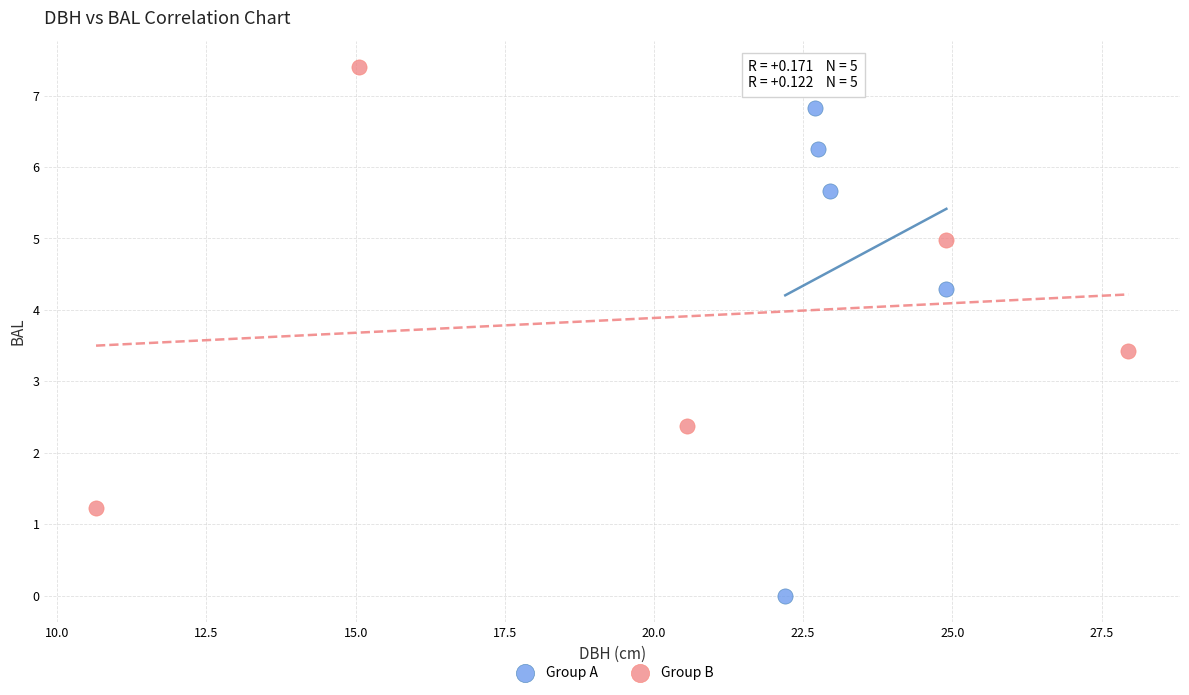

Which series has the widest spread of Y values?

Group A